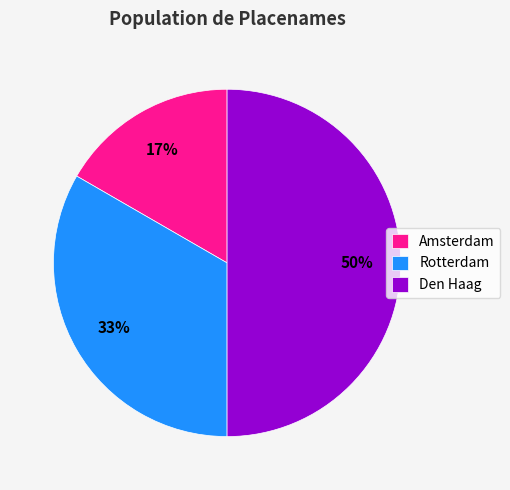

Approximately how many times larger is the value at Rotterdam compared to Den Haag?

0.7